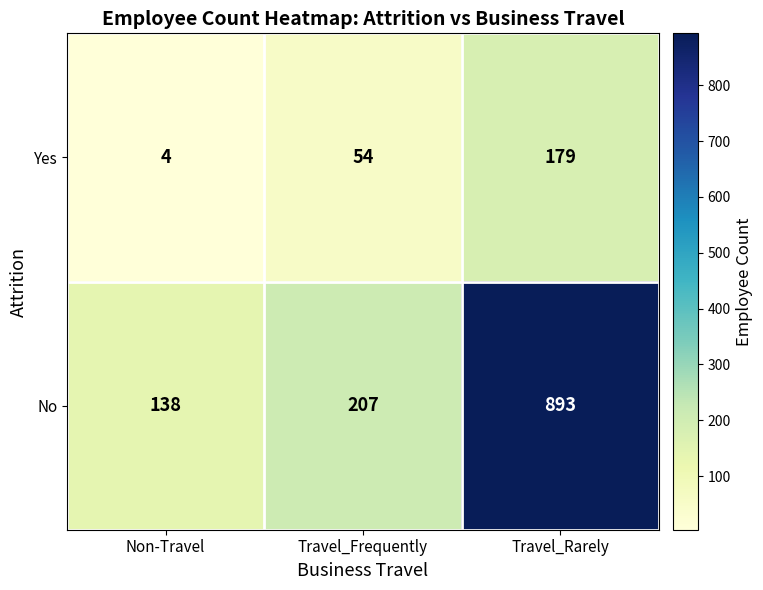

Reading right to left, transcribe all the data shown in this chart.

Yes: 179	54	4
No: 893	207	138